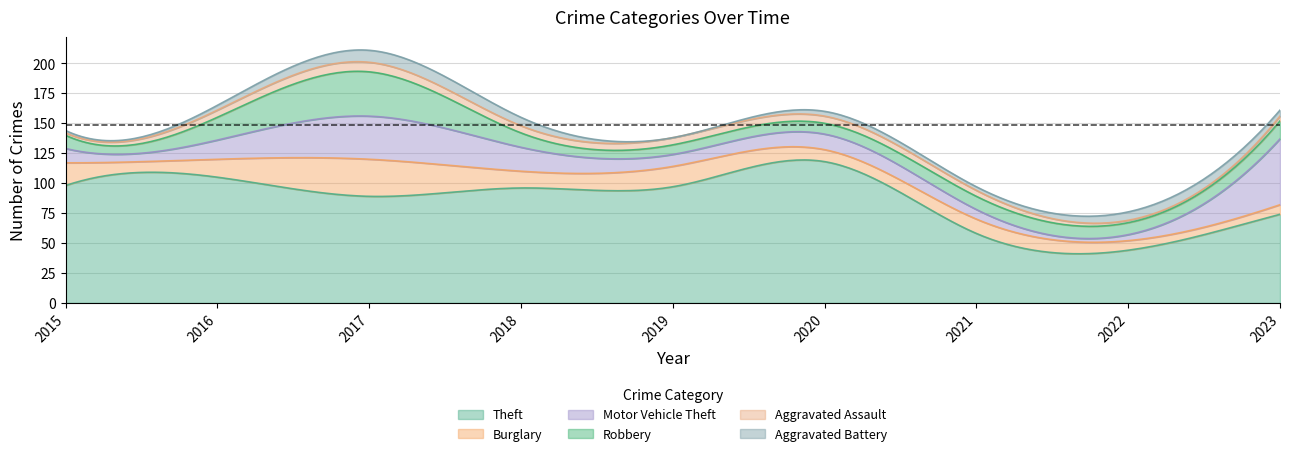

What is the sum of all Aggravated Assault values?

45